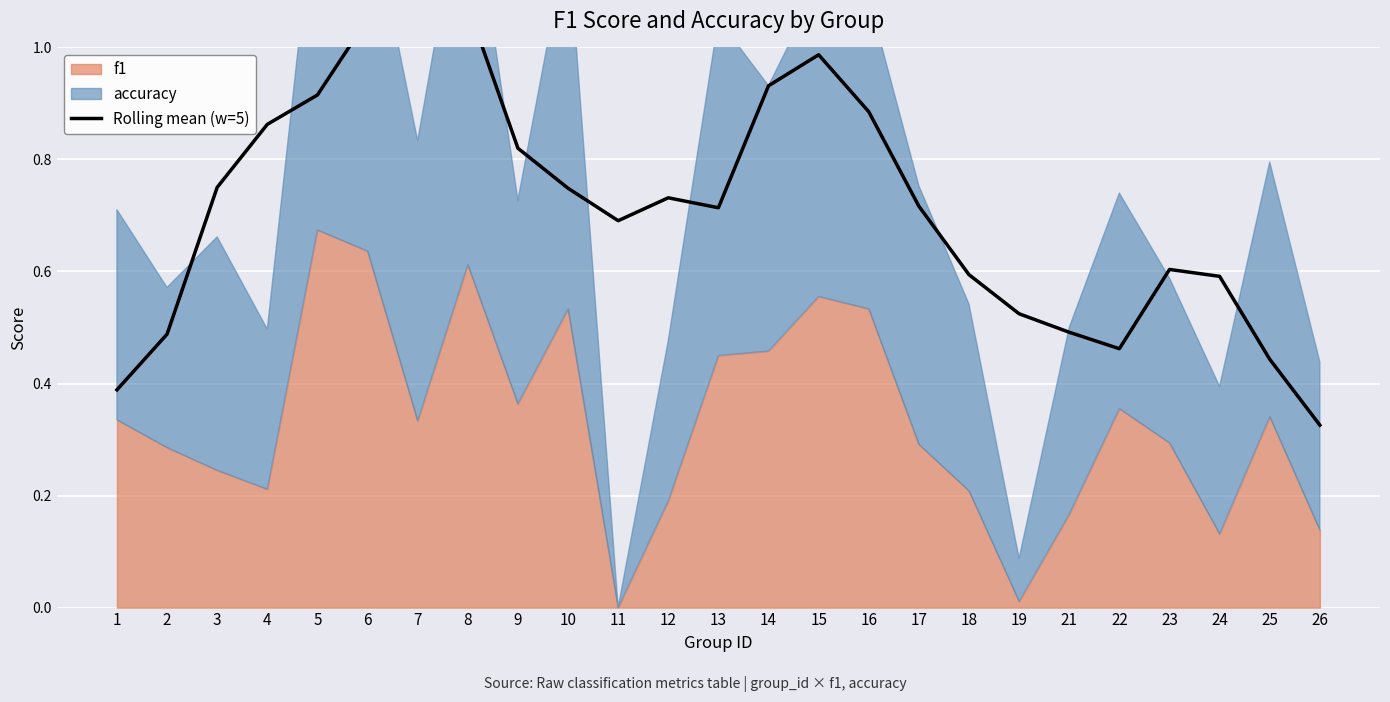

List the labels in order of value, smallest first.

26, 1, 25, 22, 2, 21, 19, 24, 18, 23, 11, 13, 17, 12, 10, 3, 9, 4, 16, 5, 14, 15, 6, 8, 7